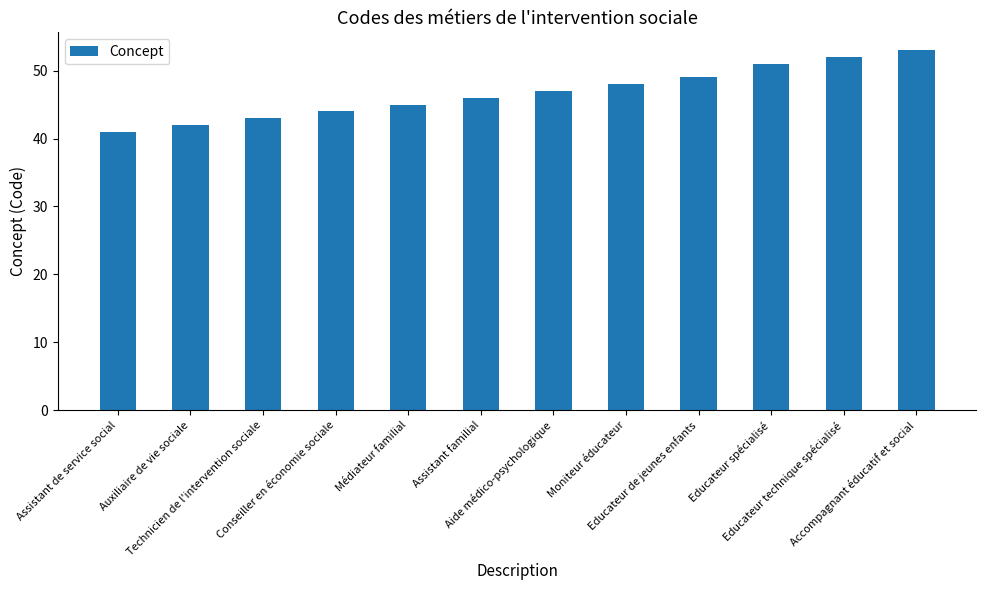

How many bars are there in total?

12